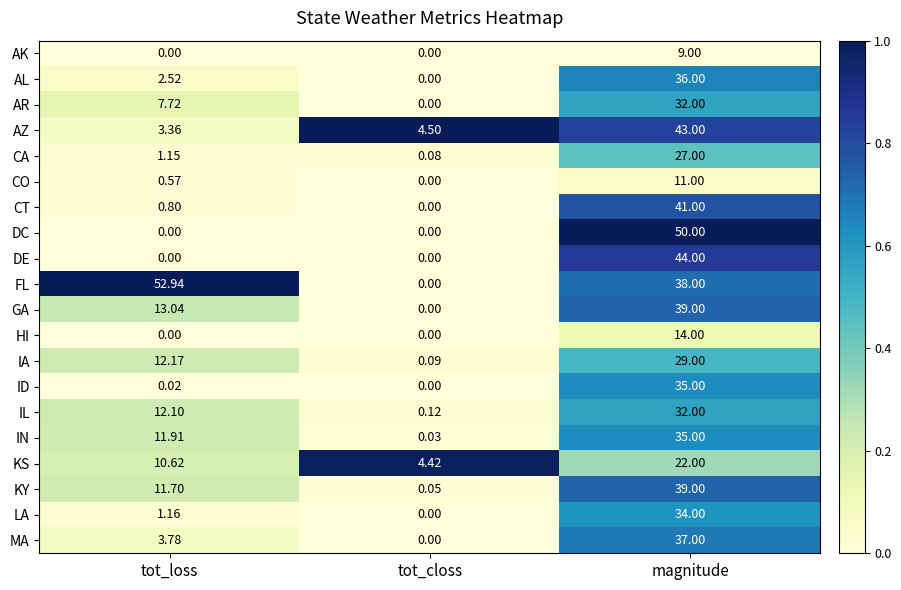

Which series has the widest spread of values?

FL